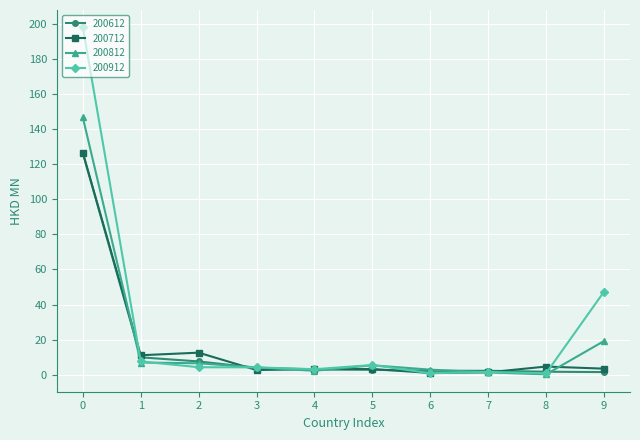

What is the greatest value displayed?

198.0